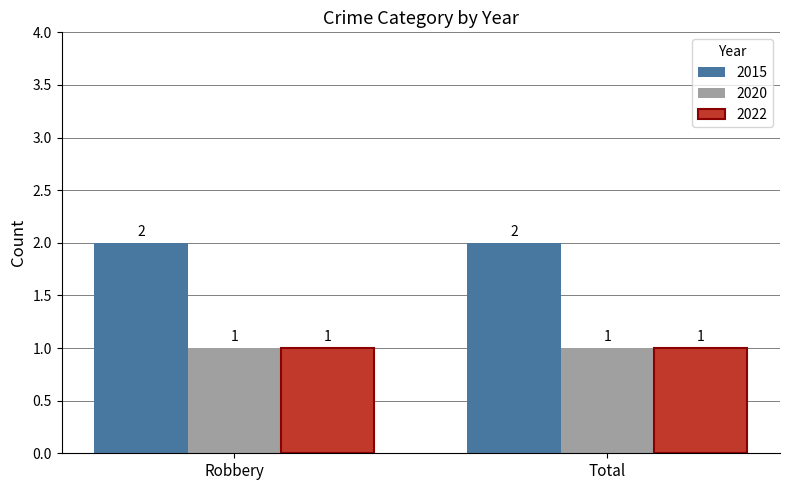

How many bars are there in total?

6